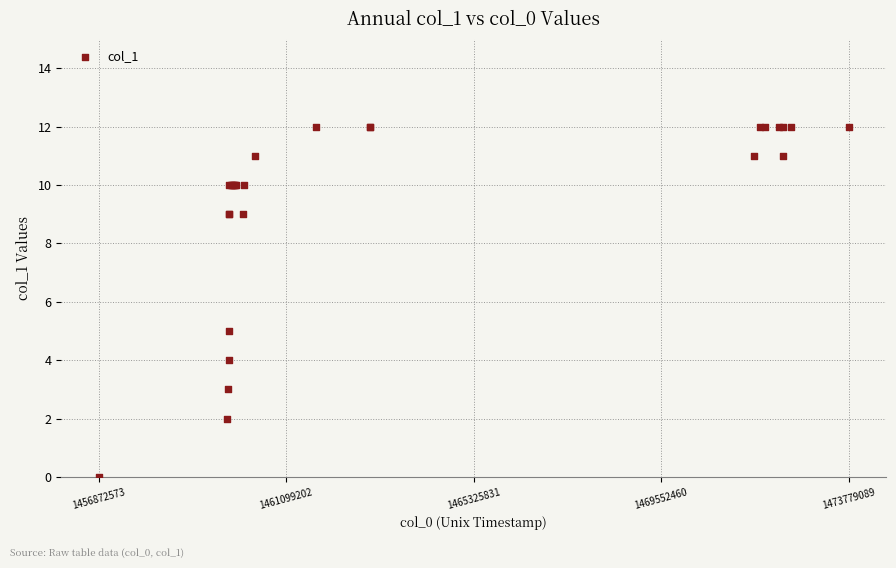

What Y value in the scatter plot is closest to 6?

5